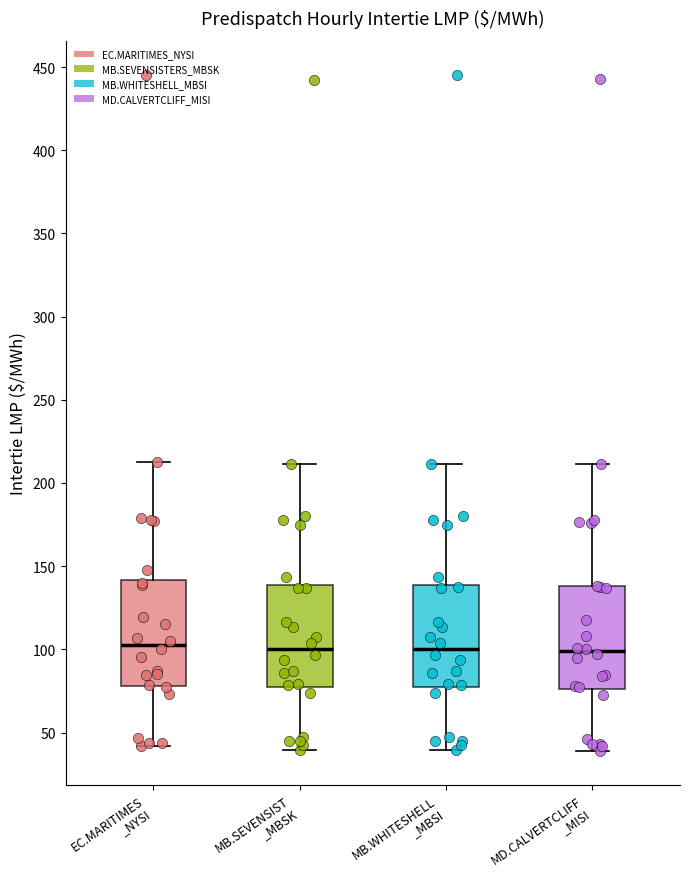

Reading left to right, read every box against the y-axis: the position of its median line, the range the box covers, and the ends of its whiskers. The values are not printed on the chart, so give them approximately, as read against the axis.

EC.MARITIMES _NYSI: median 105, box 80 to 140, whiskers 40 to 215
MB.SEVENSIST _MBSK: median 100, box 75 to 140, whiskers 40 to 210
MB.WHITESHELL _MBSI: median 100, box 75 to 140, whiskers 40 to 210
MD.CALVERTCLIFF _MISI: median 100, box 75 to 140, whiskers 40 to 210